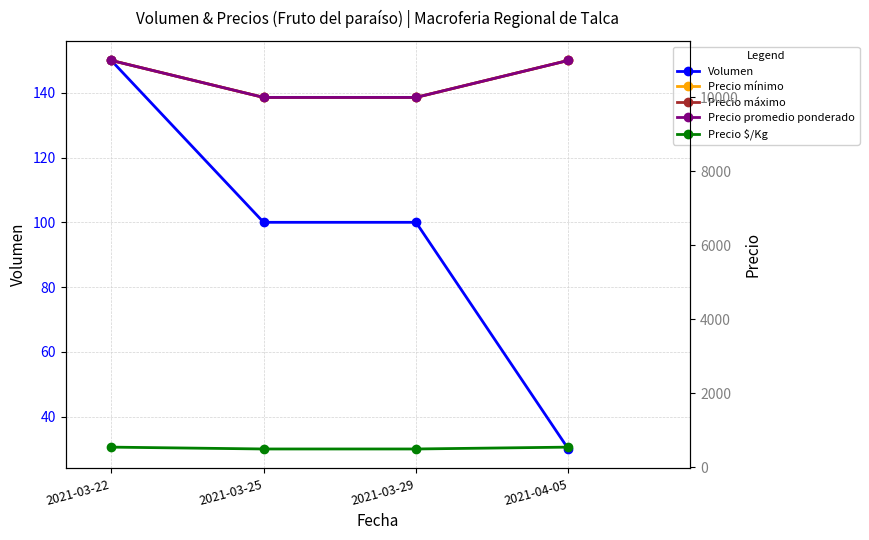

Where does the Volumen series first go above 100?

2021-03-22